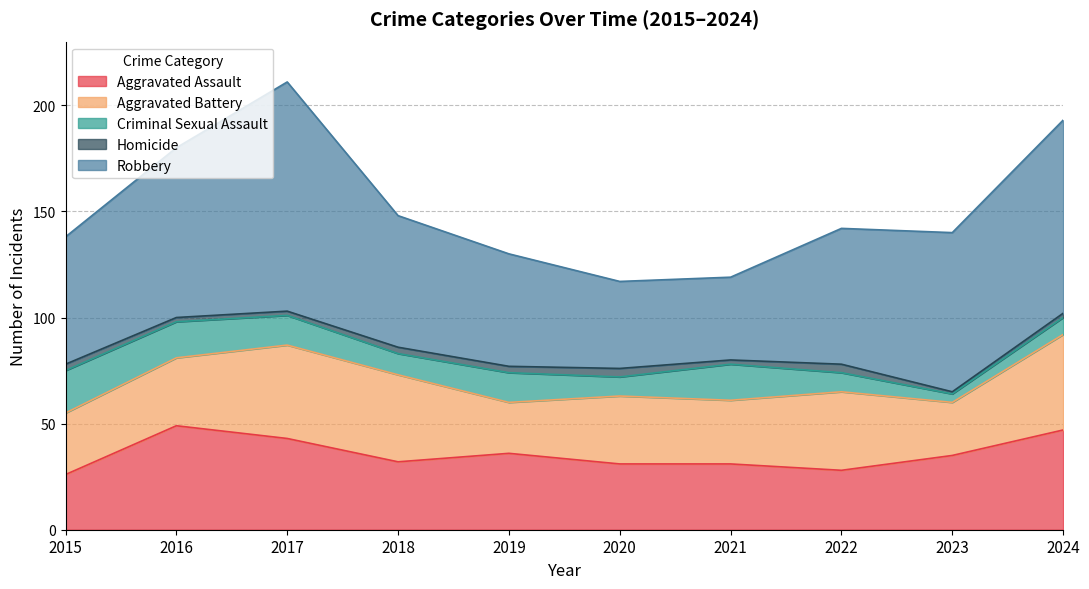

How many lines are shown in the chart?

5